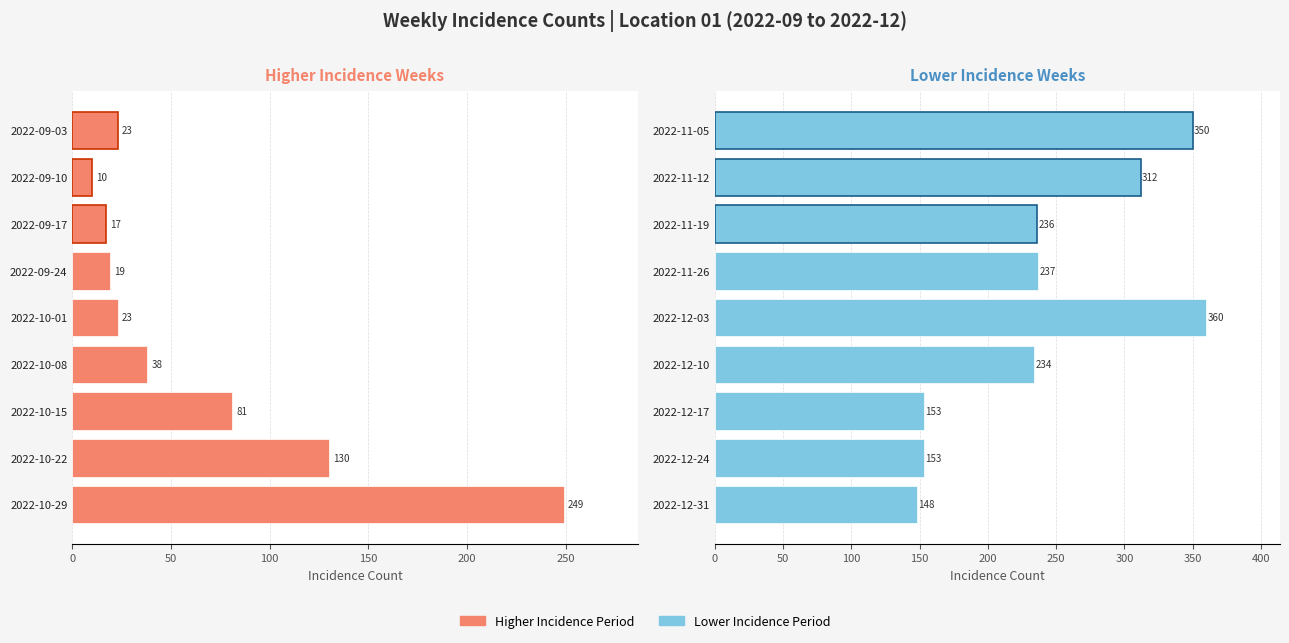

Is the value of Lower Incidence Period at 50 greater than the value of Higher Incidence Period at 150?

Yes